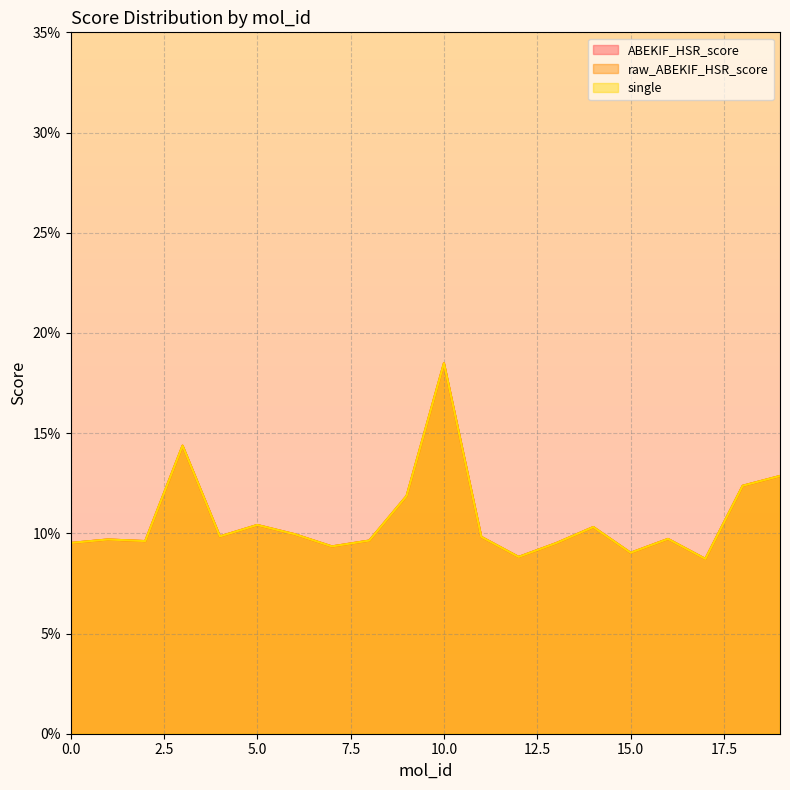

What are all the series names shown in the legend?

ABEKIF_HSR_score, raw_ABEKIF_HSR_score, single